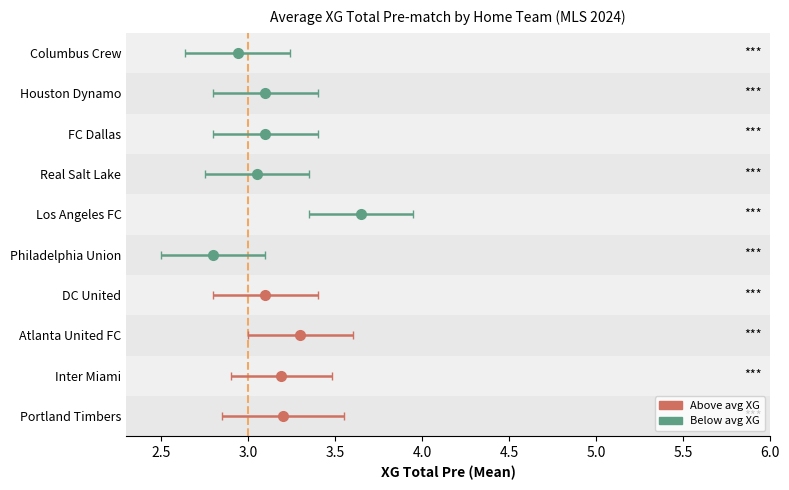

At which category is the sum across all series the highest?

Los Angeles FC